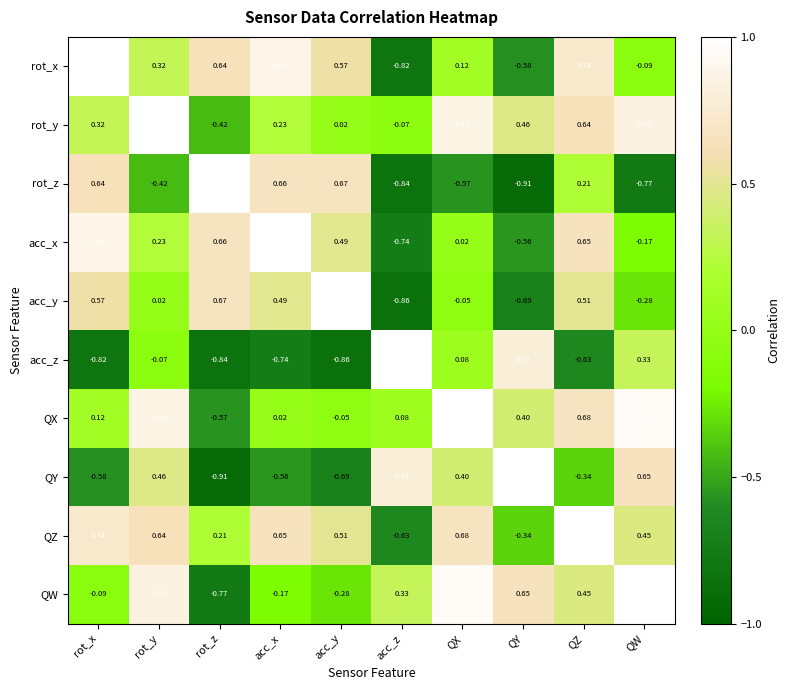

How many distinct data groups are displayed?

10